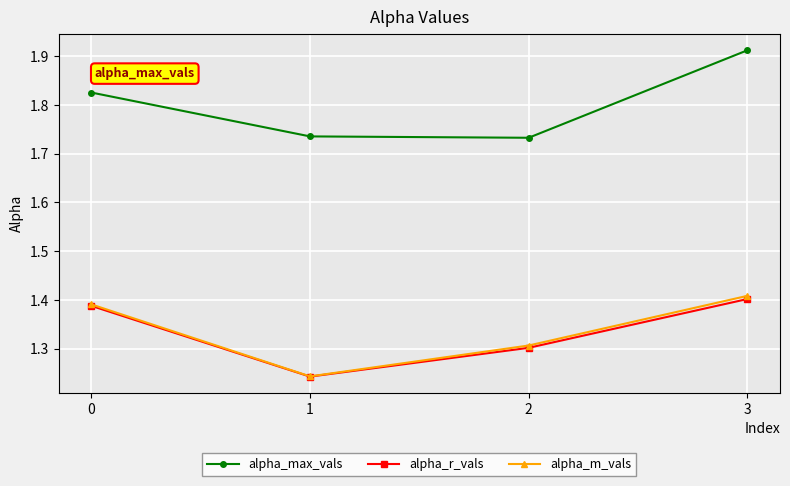

How many interior local valleys does the alpha_max_vals series have?

1